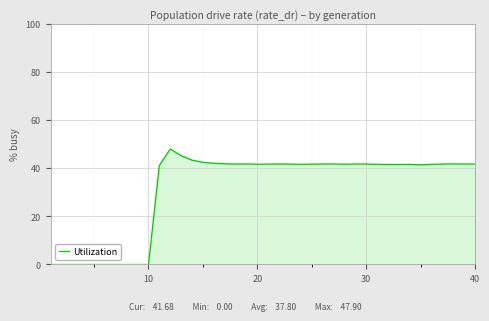

Does the chart display data point markers on the line(s)?

No